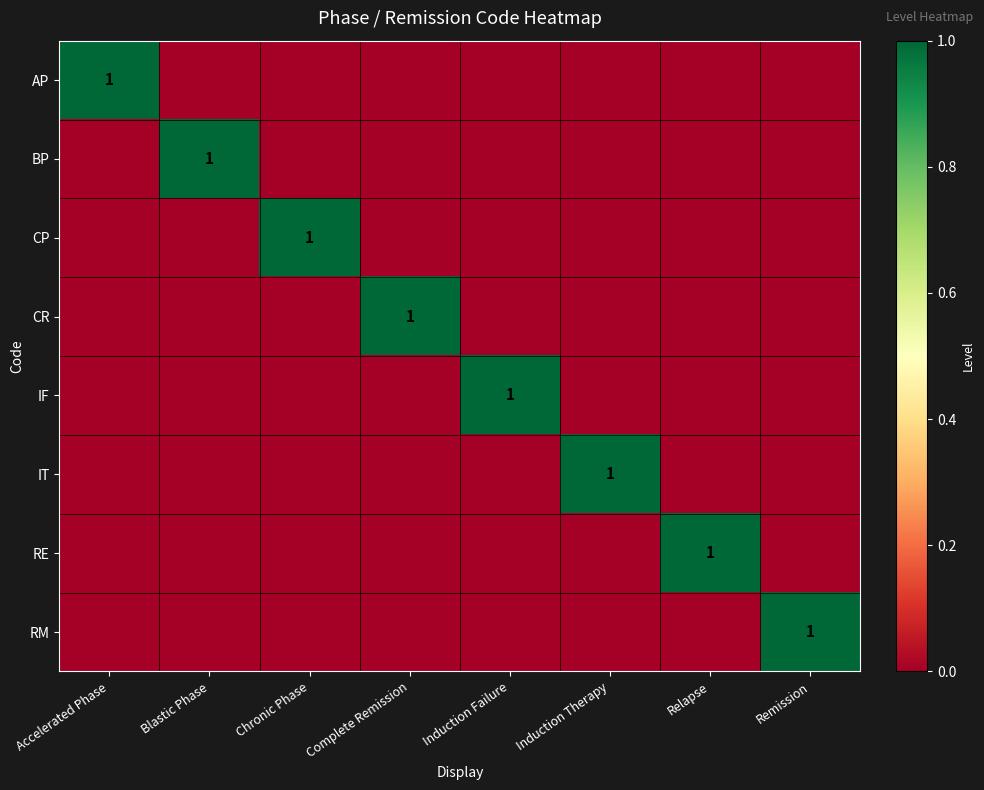

What is the difference between the RE values at Induction Failure and Relapse?

1